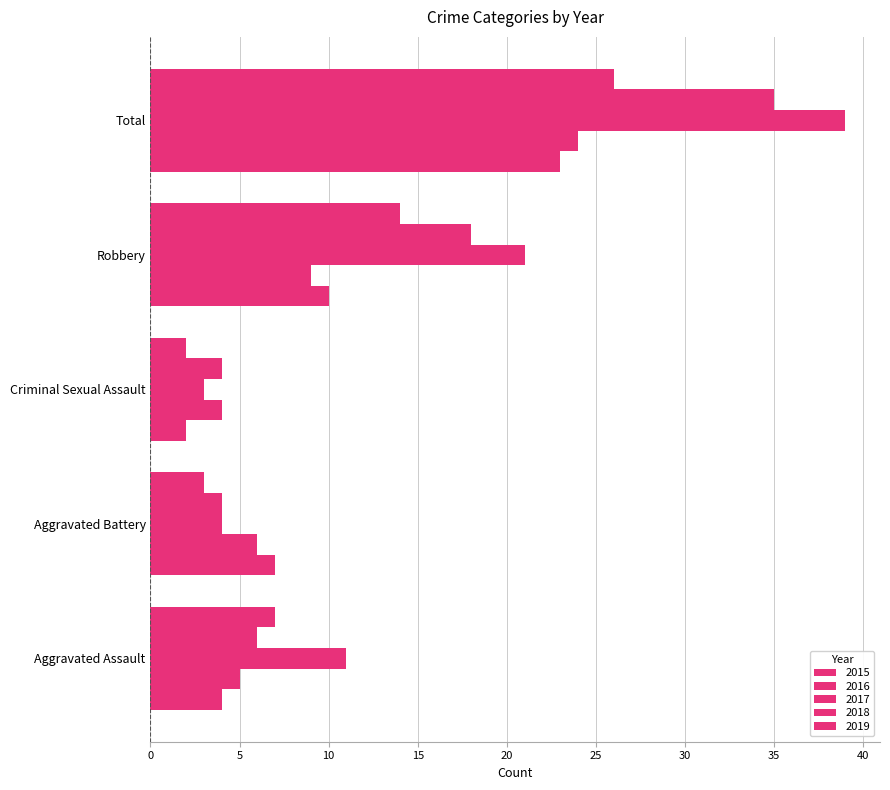

List the series in order of their peak value, highest first.

2017, 2018, 2019, 2016, 2015